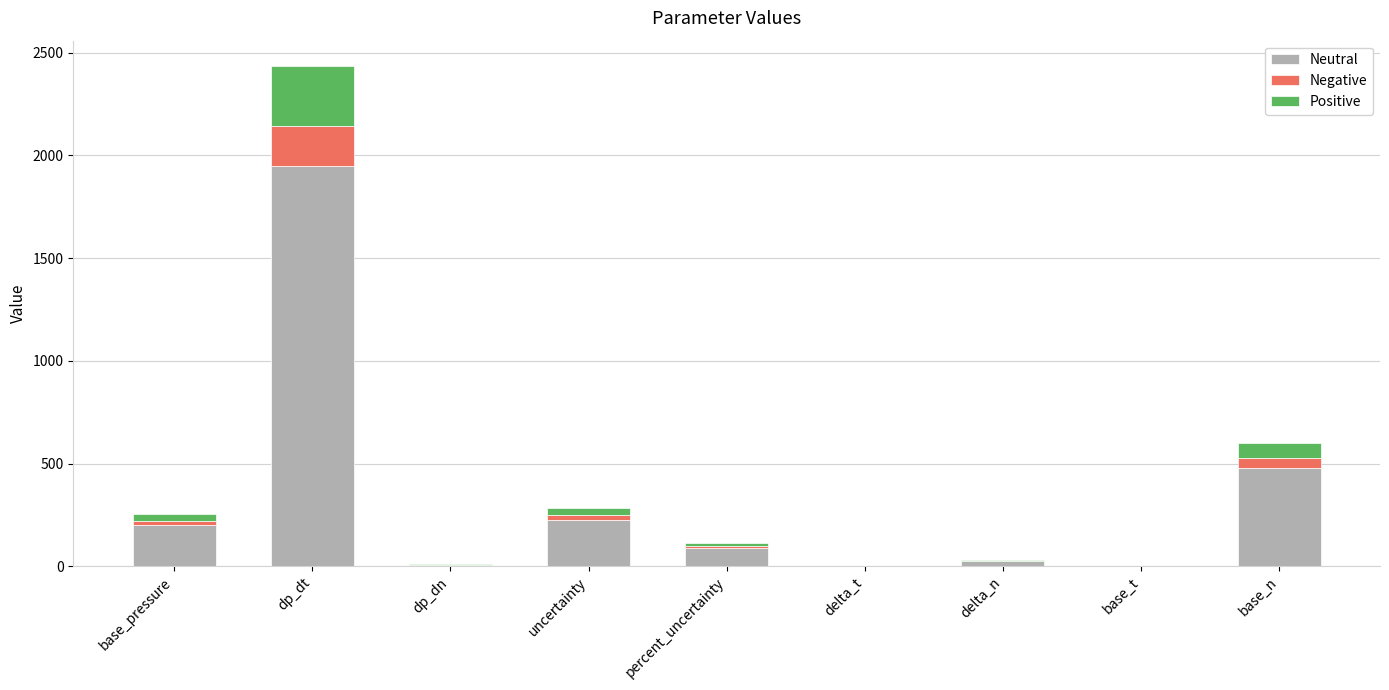

At which category is the sum across all series the highest?

dp_dt